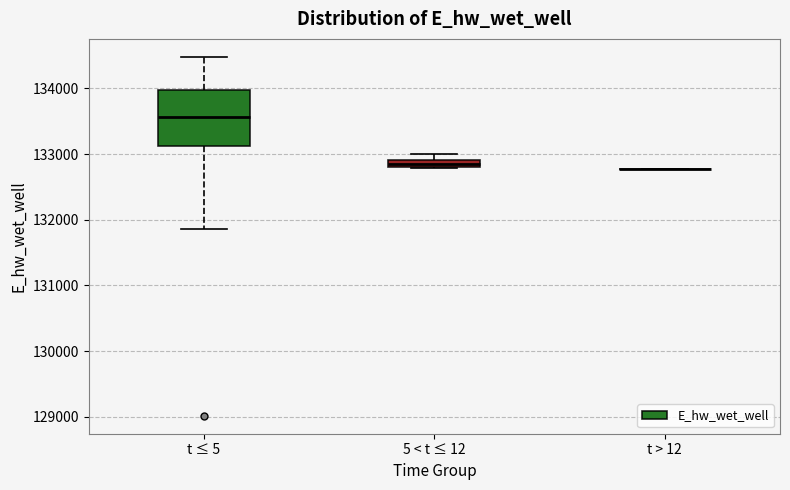

Comparing the boxes themselves (not the whiskers), which one is the tallest?

t ≤ 5